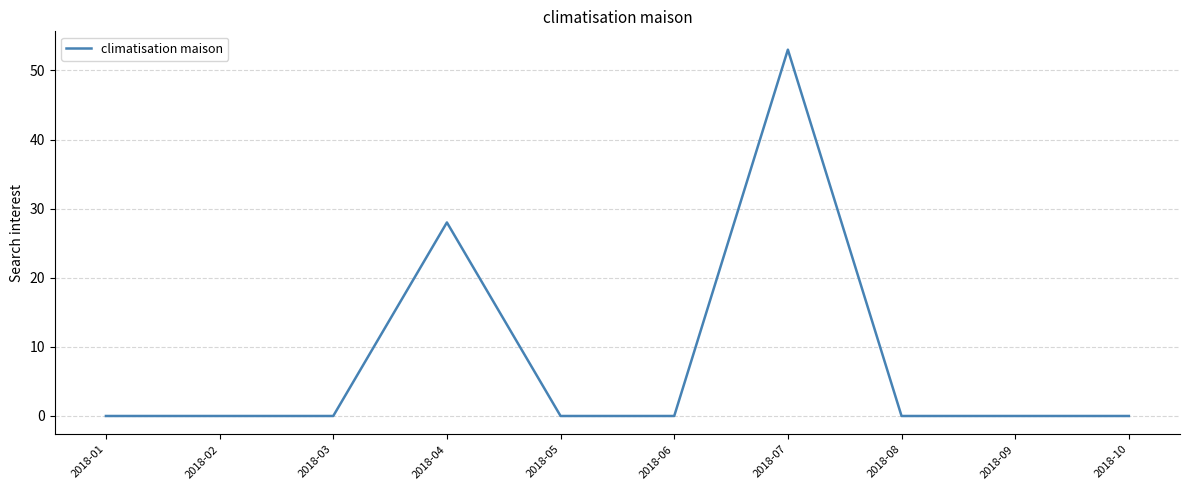

Is it true that the value at 2018-08 is 21?

False